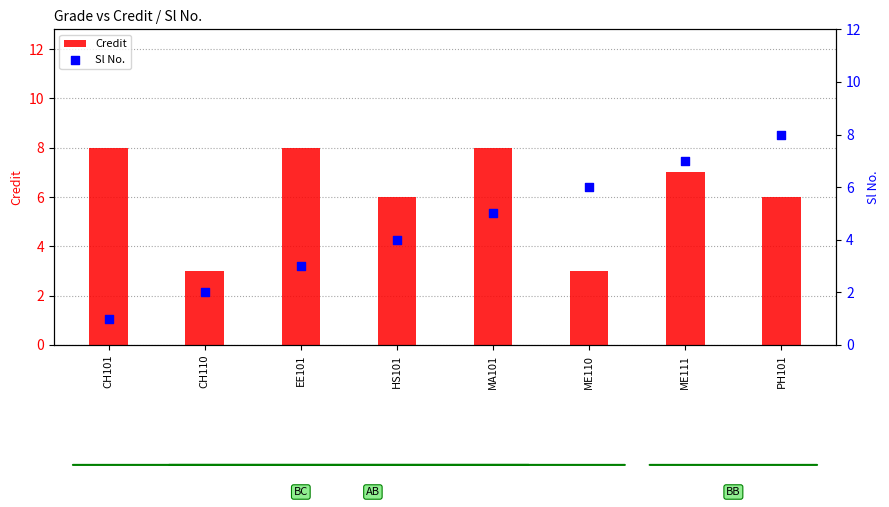

Which series contains the highest Y value?

Credit